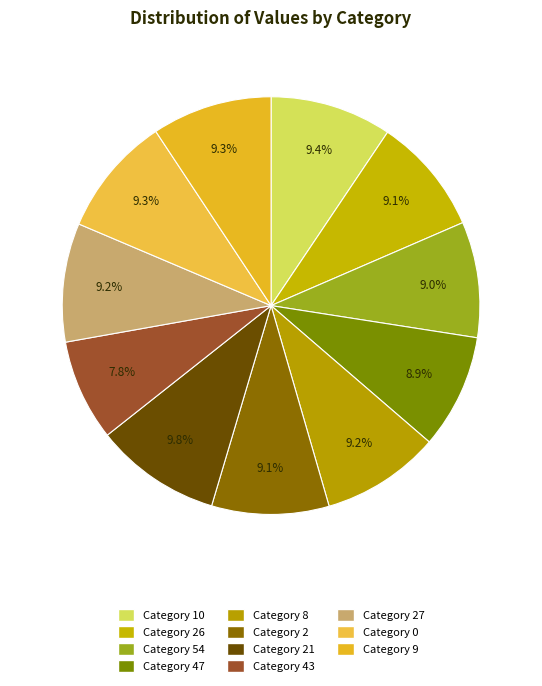

Count the number of slices in the pie.

11